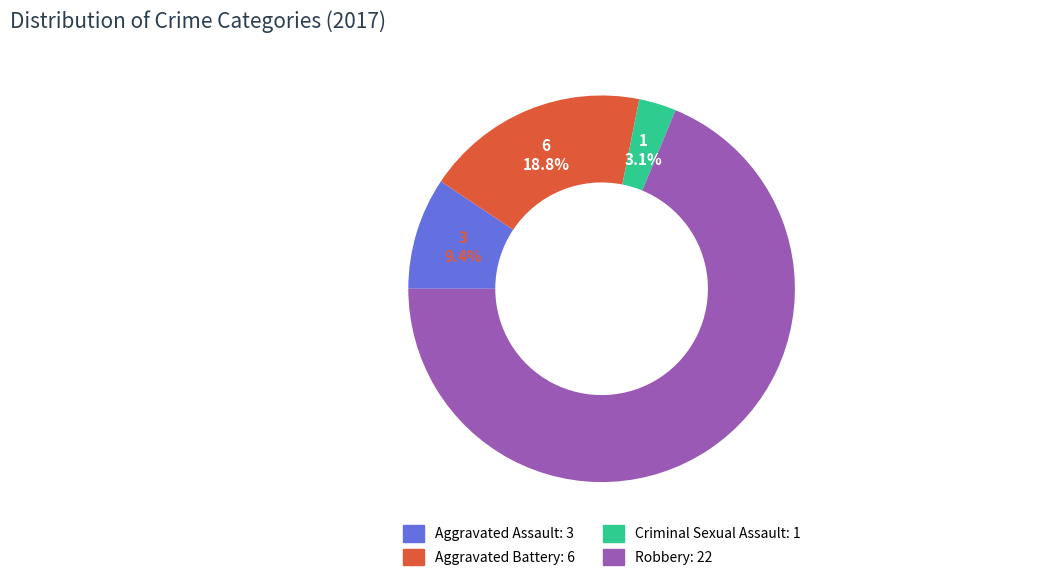

Which slice is the smallest?

Criminal Sexual Assault